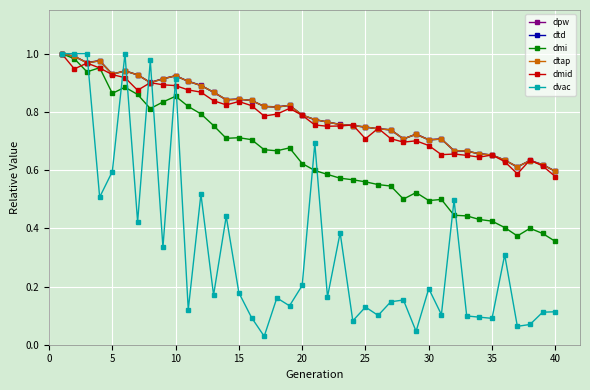

At how many categories does at least one series exceed 0?

40